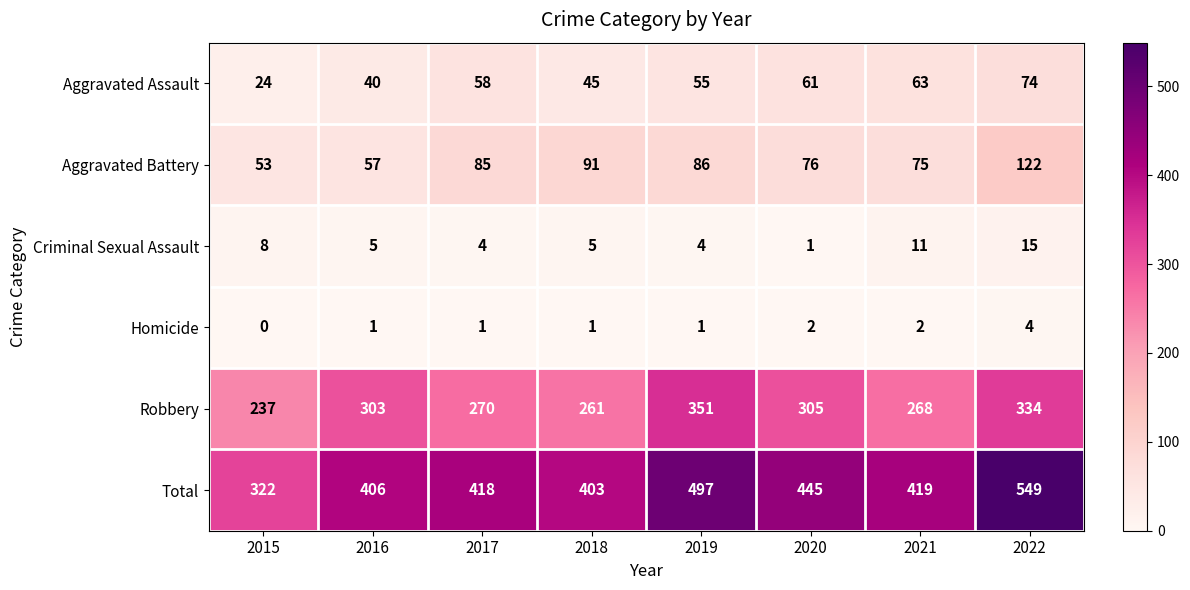

The Aggravated Assault series shows 87 at 2019. True or false?

False